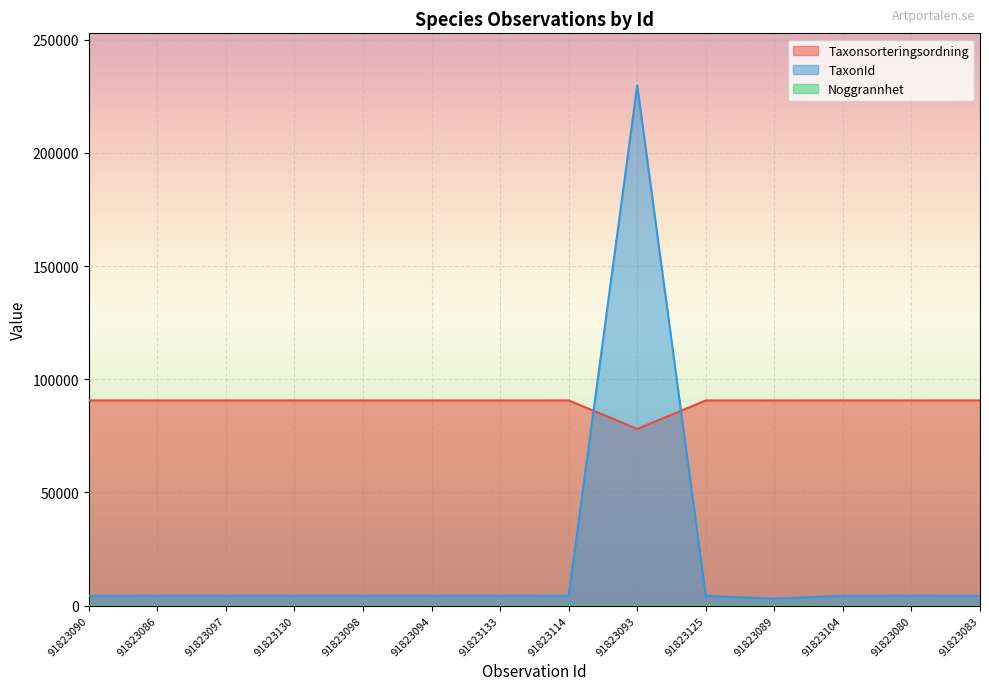

How many times do TaxonId and Taxonsorteringsordning cross each other?

2